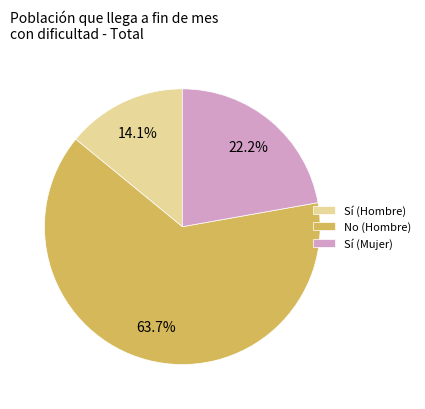

Is there a majority slice in this chart?

Yes